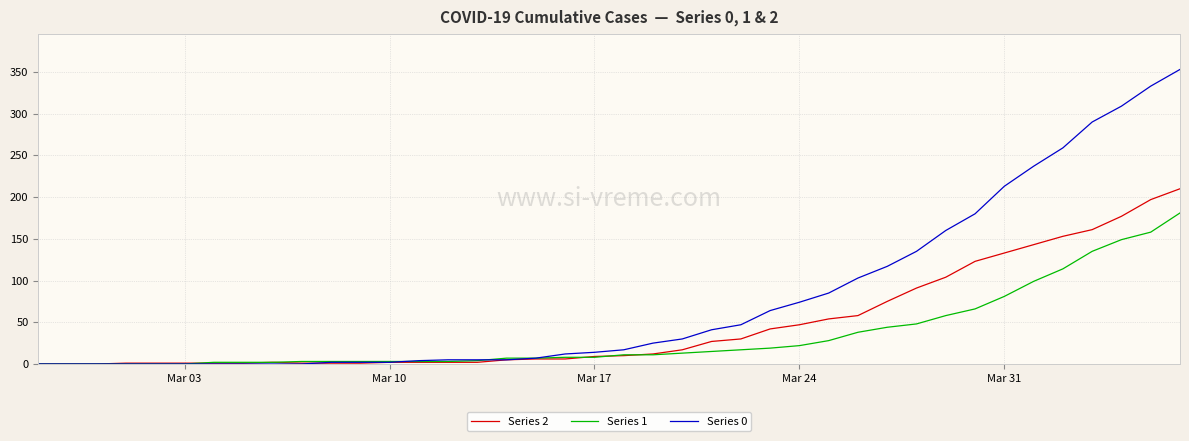

Which series has the largest total across all categories?

Series 0